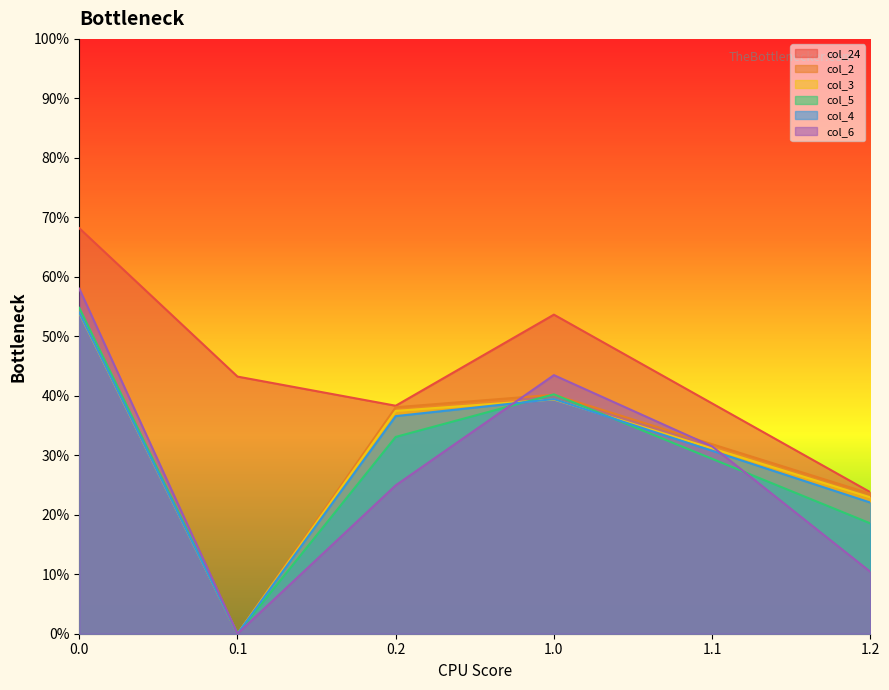

Rank the series at 1.2 from lowest to highest value.

col_6, col_5, col_4, col_3, col_2, col_24